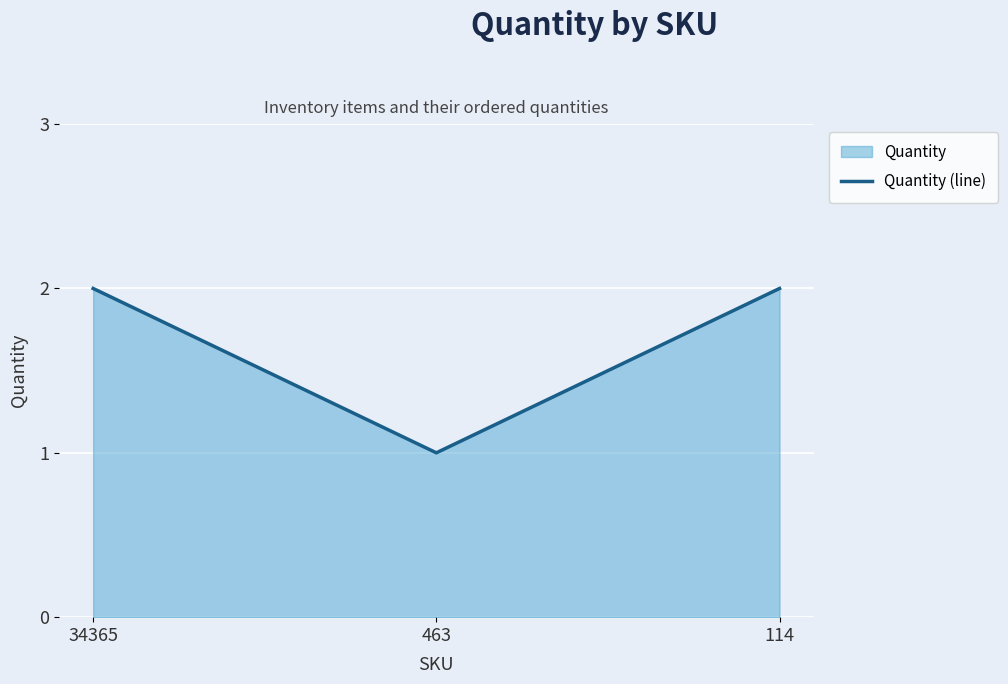

How many values are below 2?

1